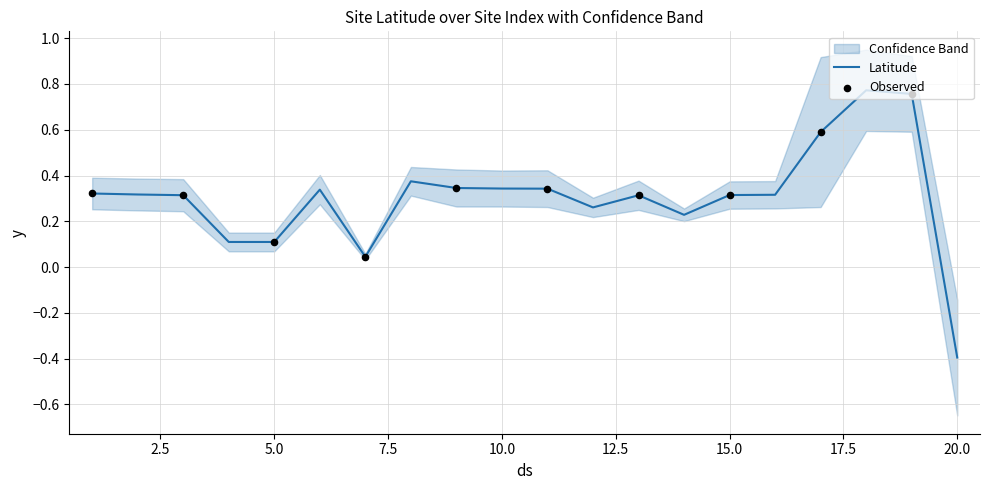

Which has a higher value, 20 or 14?

14